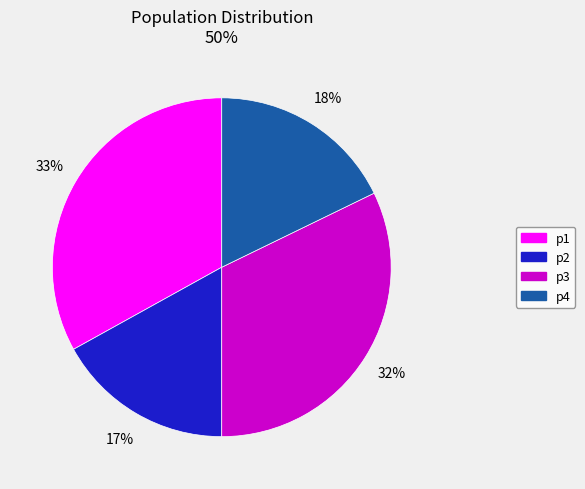

Does p1 account for over 50% of the chart?

No